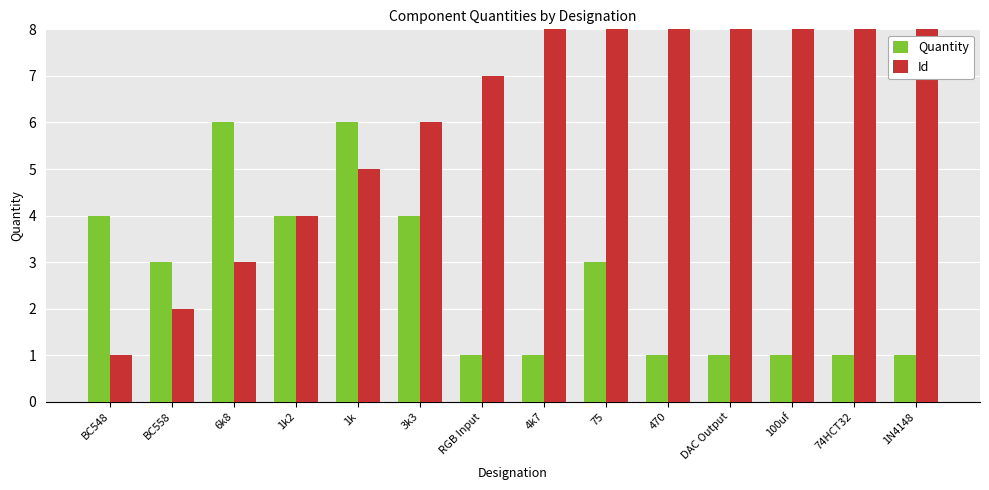

At which label does Quantity reach its peak?

6k8